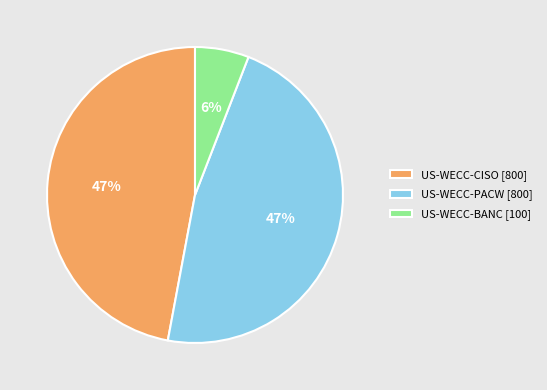

The US-WECC-BANC slice represents 1% of the pie. True or false?

False